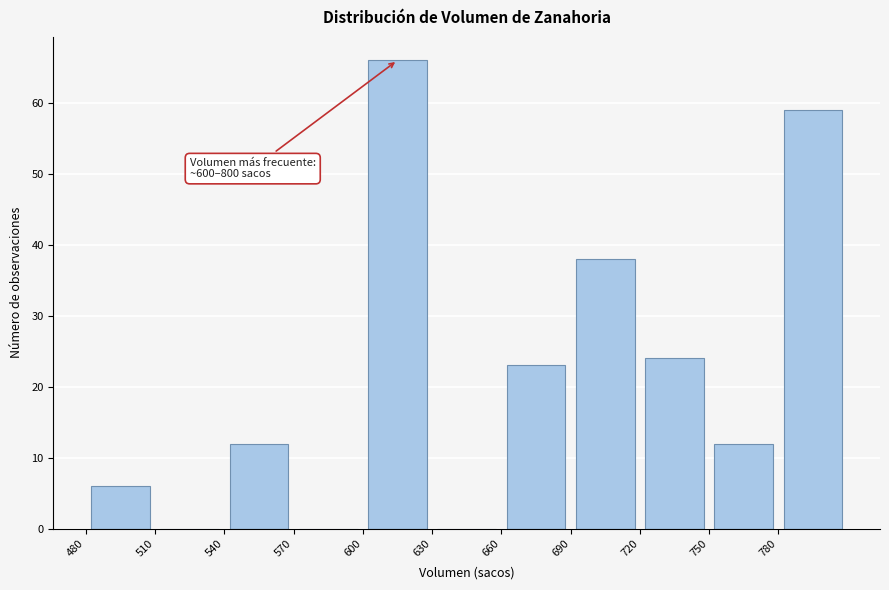

Over which range of the x-axis is the bar tallest?

600 to 630